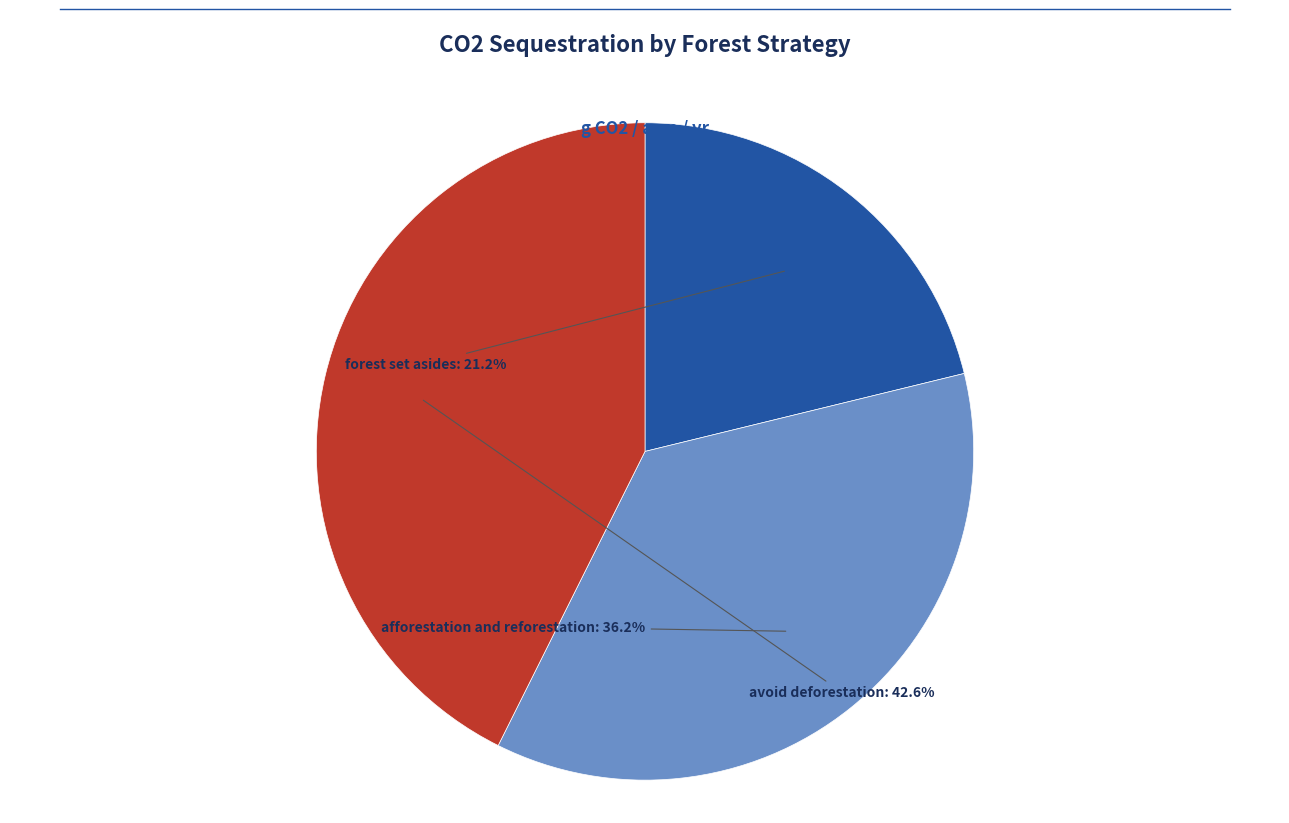

Which slice is the largest?

avoid deforestation